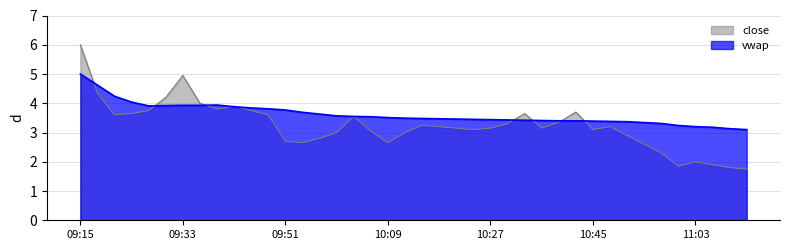

Rank the categories by close value from highest to lowest.

09:15, 09:33, 09:18, 09:30, 09:36, 09:42, 09:39, 09:27, 09:45, 10:42, 09:24, 10:33, 09:21, 09:48, 10:03, 10:39, 10:30, 10:15, 10:18, 10:48, 10:21, 10:27, 10:36, 10:24, 10:45, 10:06, 10:00, 10:12, 10:51, 09:57, 09:51, 09:54, 10:09, 10:54, 10:57, 11:03, 11:06, 11:00, 11:09, 11:12